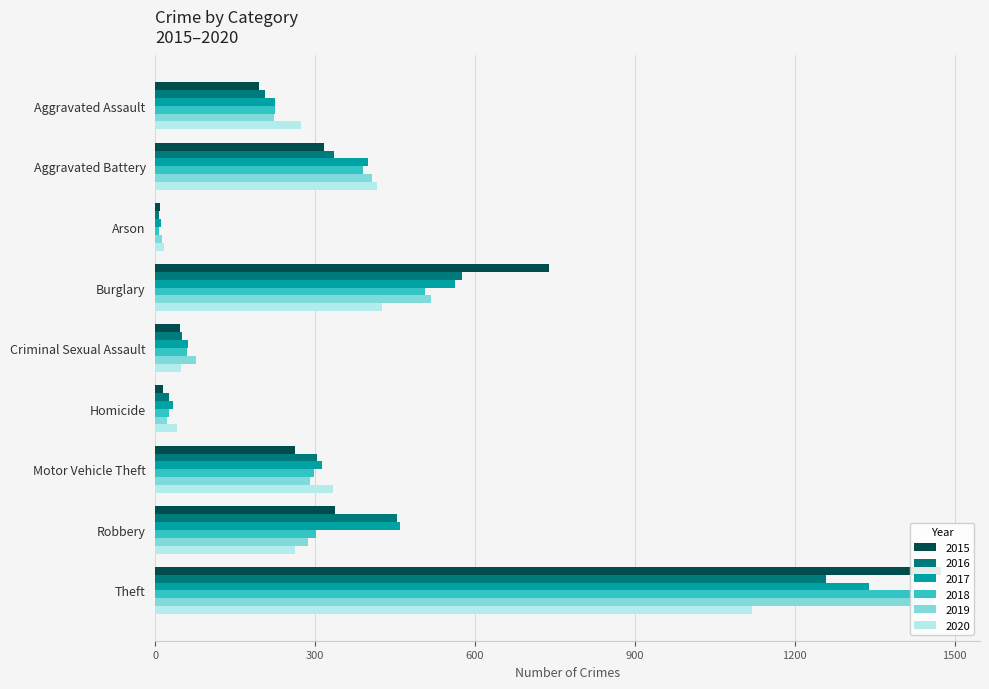

Rank the series by their maximum value, from lowest to highest.

2020, 2016, 2017, 2019, 2018, 2015